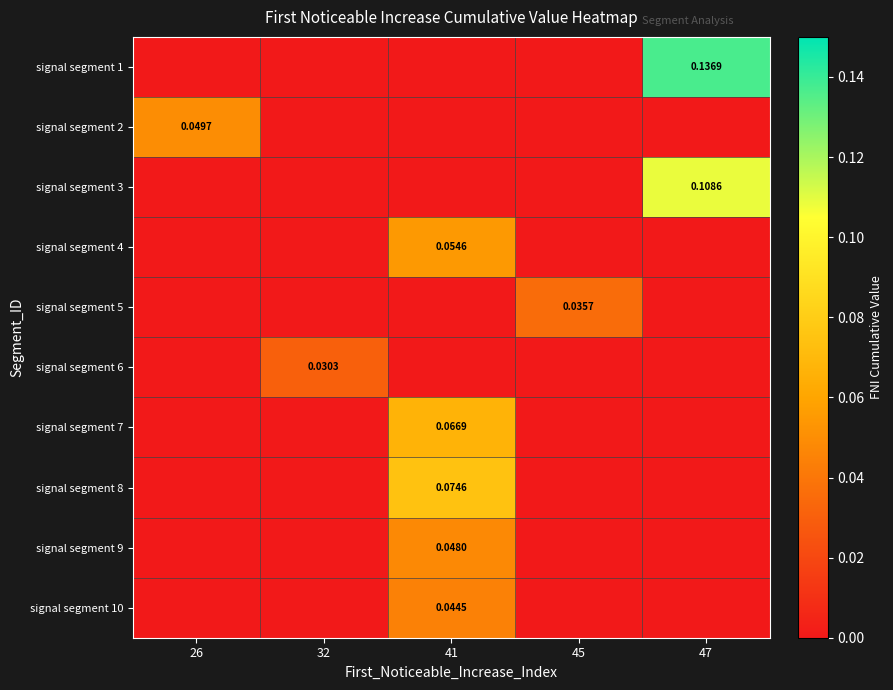

How many series are shown in this chart?

10